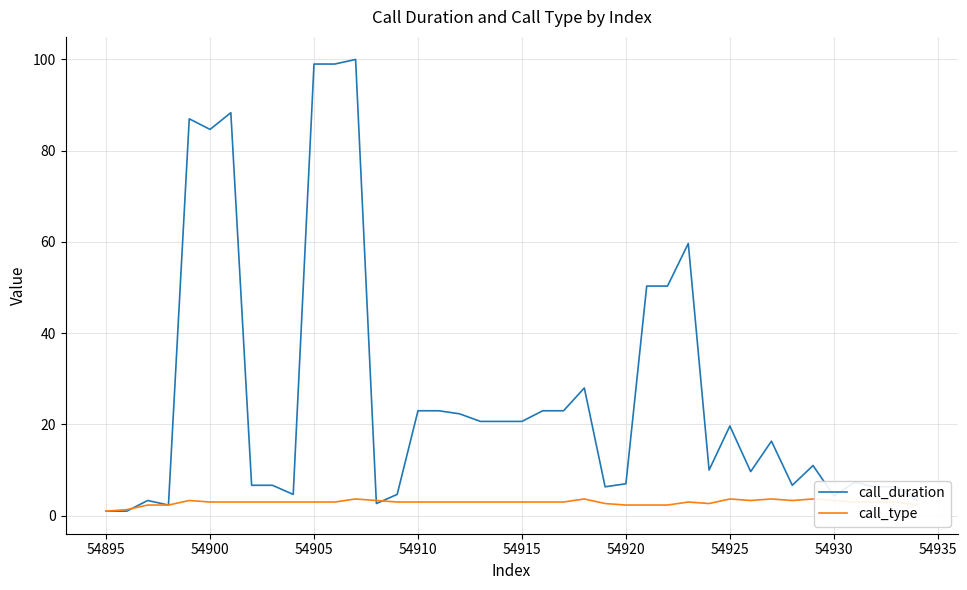

List the series in order of their overall mean, lowest first.

call_type, call_duration